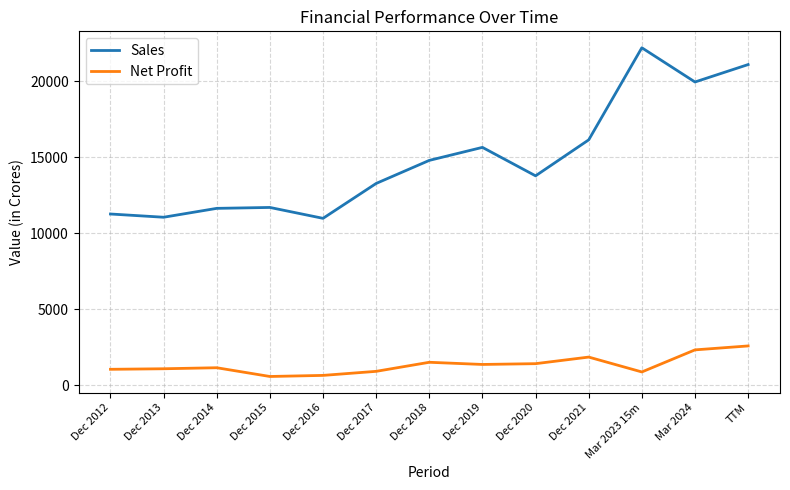

What is the greatest value displayed?

22210